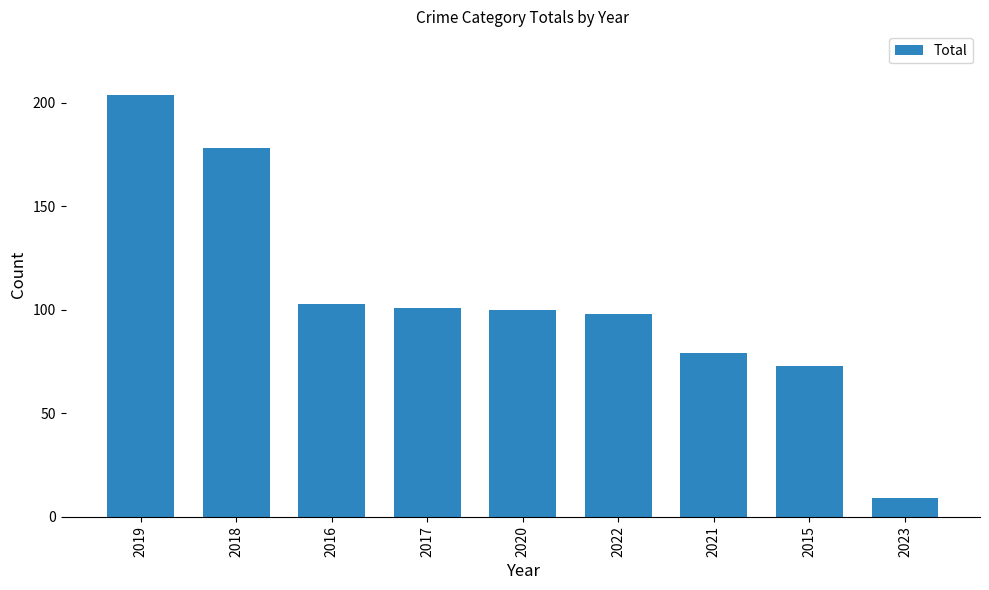

The value at 2019 is 204. True or false?

True